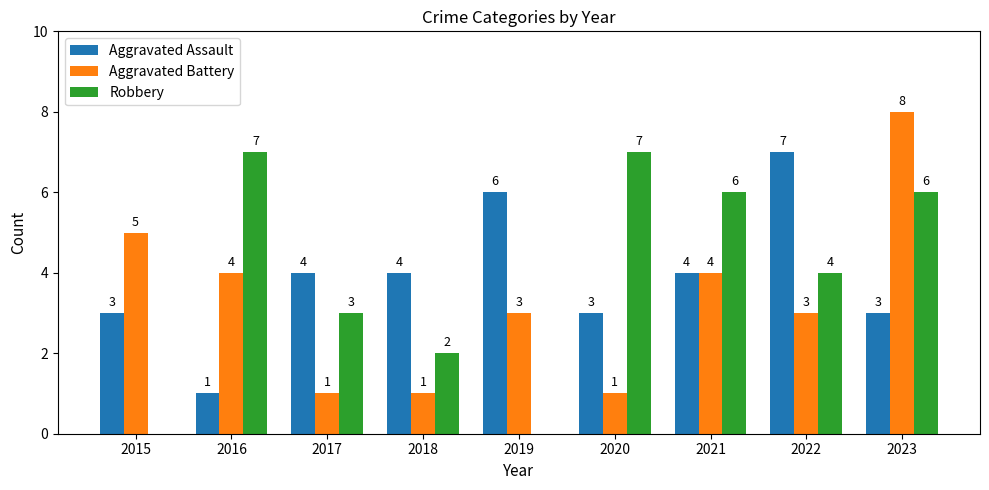

Reading left to right, extract all data points from this chart.

Aggravated Assault: 2015=3	2016=1	2017=4	2018=4	2019=6	2020=3	2021=4	2022=7	2023=3
Aggravated Battery: 2015=5	2016=4	2017=1	2018=1	2019=3	2020=1	2021=4	2022=3	2023=8
Robbery: 2015=0	2016=7	2017=3	2018=2	2019=0	2020=7	2021=6	2022=4	2023=6